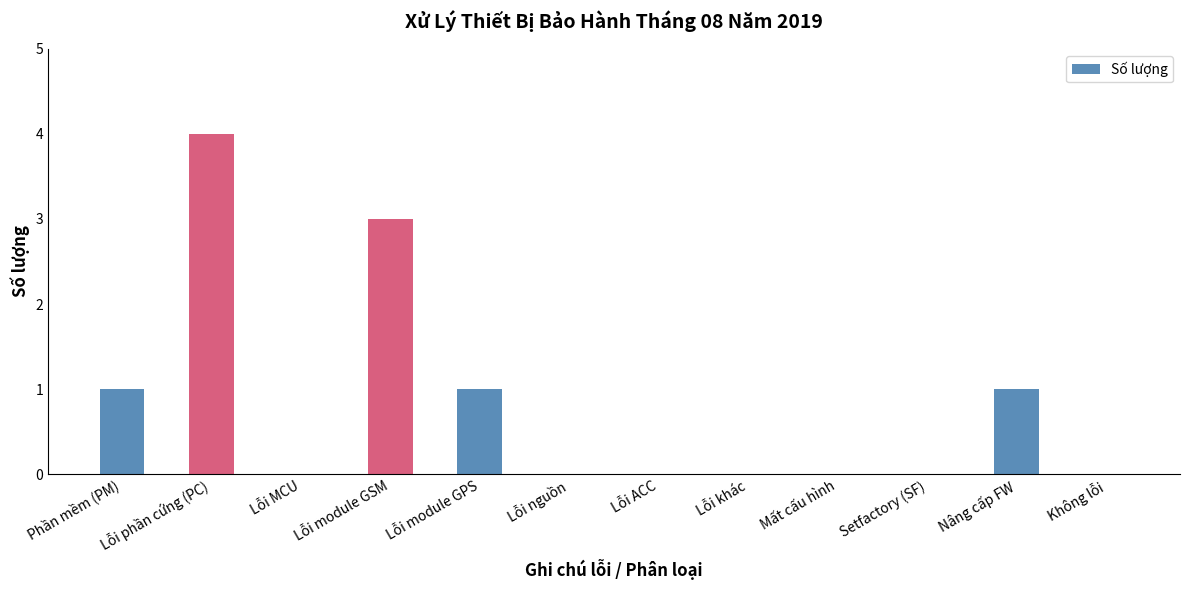

Read the value at Nâng cấp FW.

1